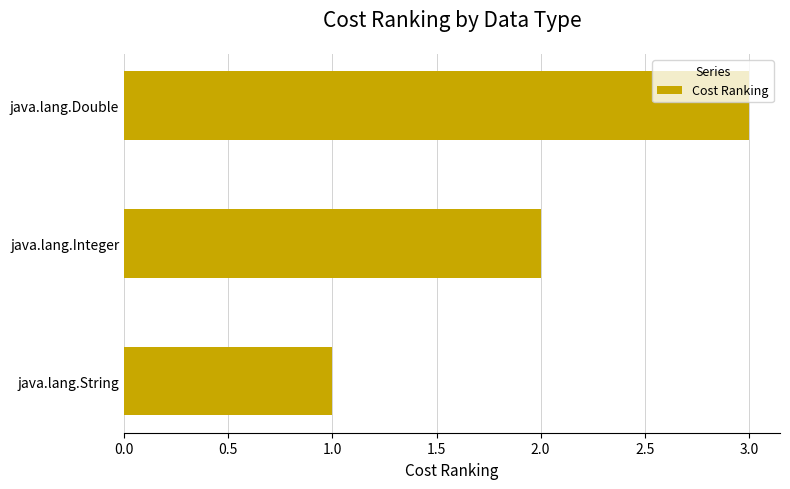

Count the values in the range 1 to 3.

3